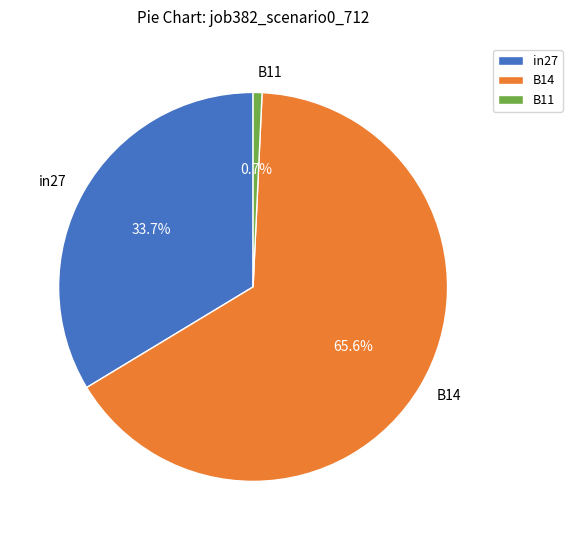

Which slice is the smallest?

B11